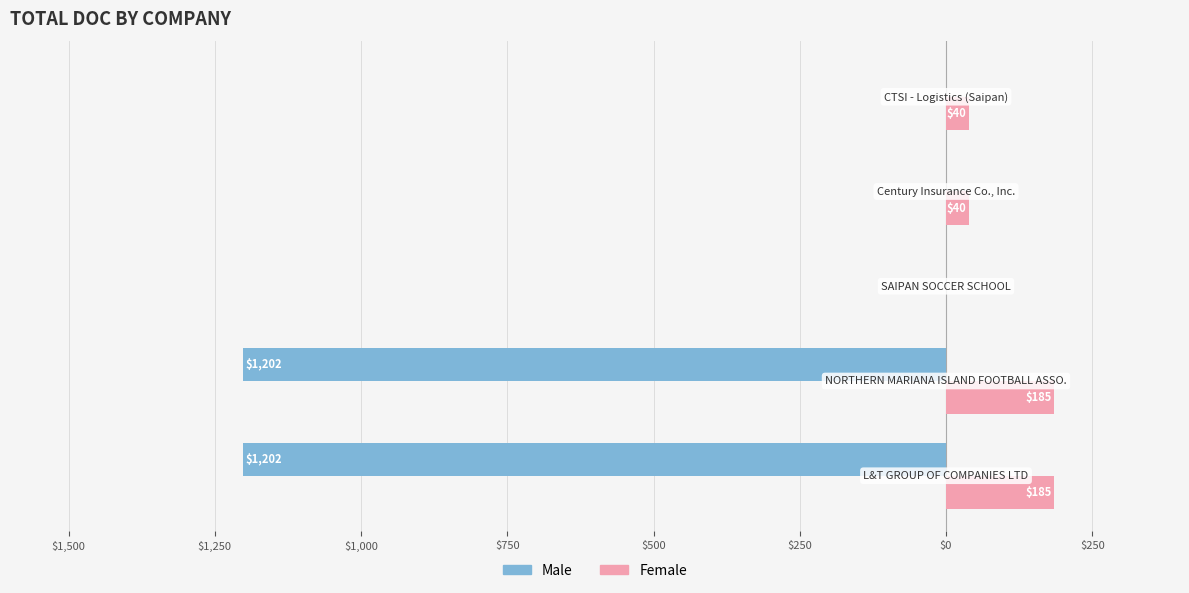

What is the sum of all Male values?

-2404.0